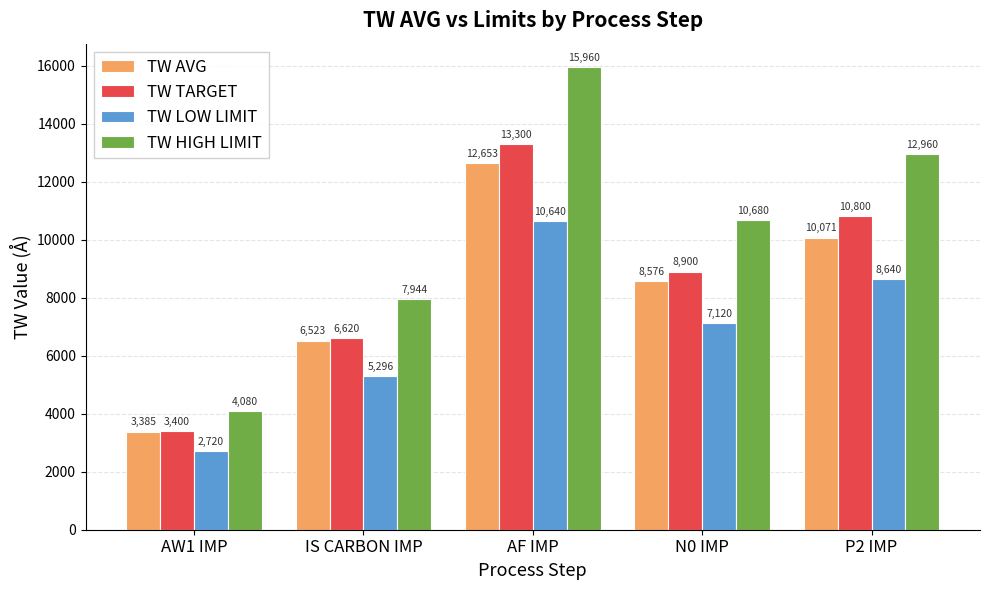

Which label corresponds to the smallest value in the chart?

AW1 IMP